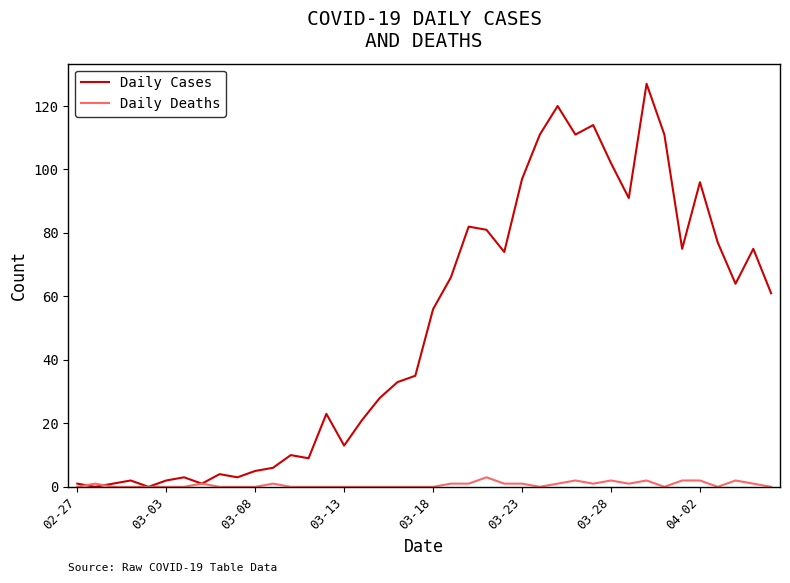

Which series has the largest range (max minus min)?

Daily Cases